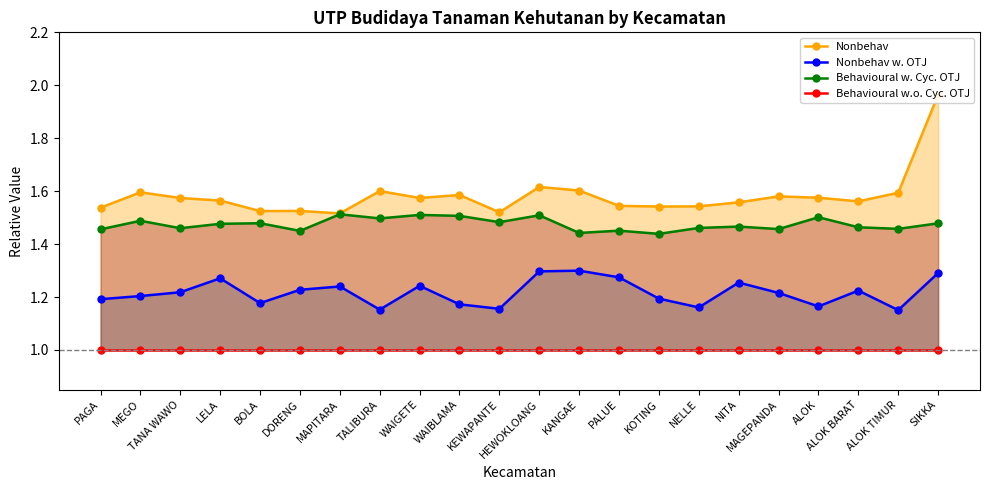

Which series has the widest spread of values?

Nonbehav